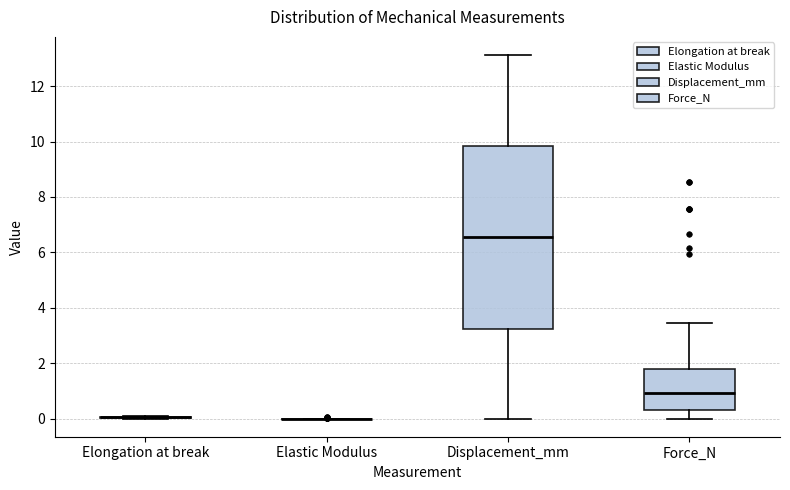

Reading left to right, transcribe this box plot: for each box, give where its median line is, the range the box spans, and where its two whiskers end, as read against the y-axis. The values are not printed on the chart, so give them approximately, as read against the axis.

Elongation at break: box collapsed to a line at 0.0, whiskers 0.0 to 0.0
Elastic Modulus: box collapsed to a line at 0.0, whiskers 0.0 to 0.0
Displacement_mm: median 6.6, box 3.2 to 9.8, whiskers 0.0 to 13.2
Force_N: median 1.0, box 0.4 to 1.8, whiskers 0.0 to 3.4